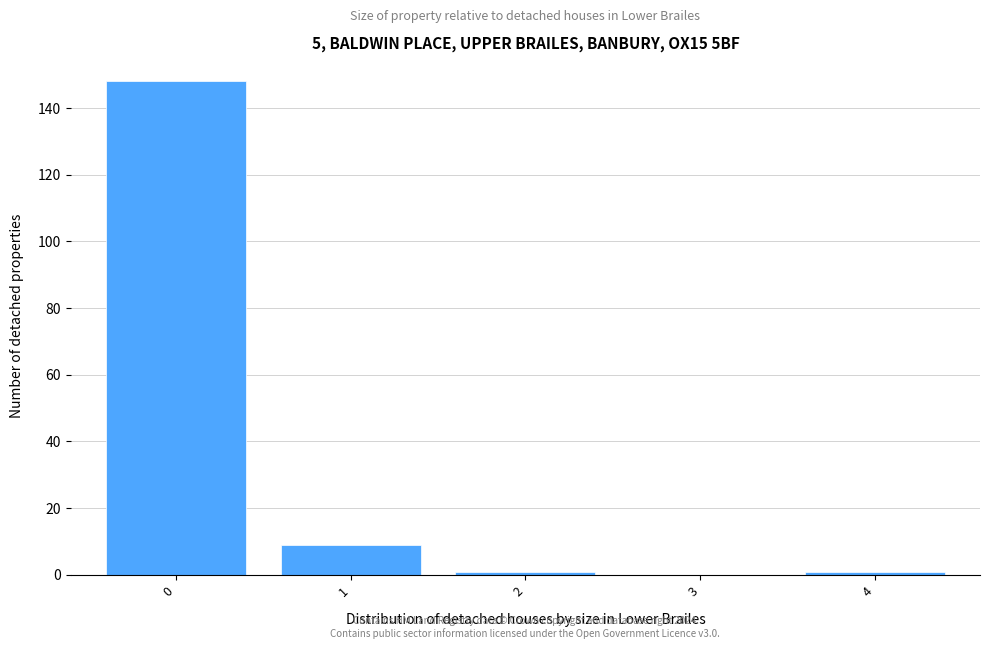

Reading right to left, list all the values displayed in this chart.

4=1	3=0	2=1	1=9	0=148